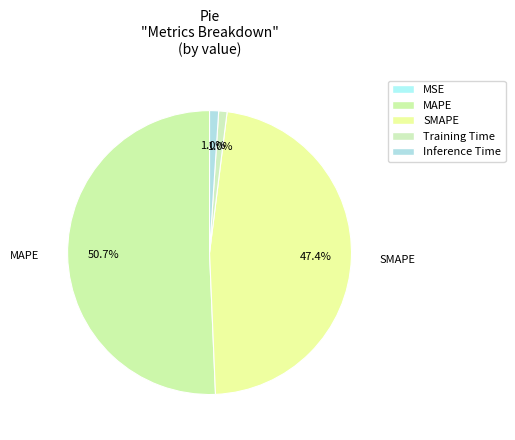

Between Training Time and Inference Time, which is larger?

Inference Time